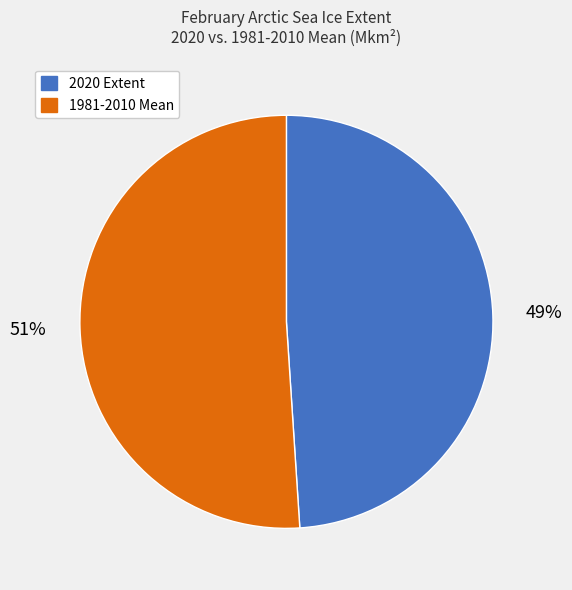

Rank the categories by value from highest to lowest.

1981-2010 Mean, 2020 Extent